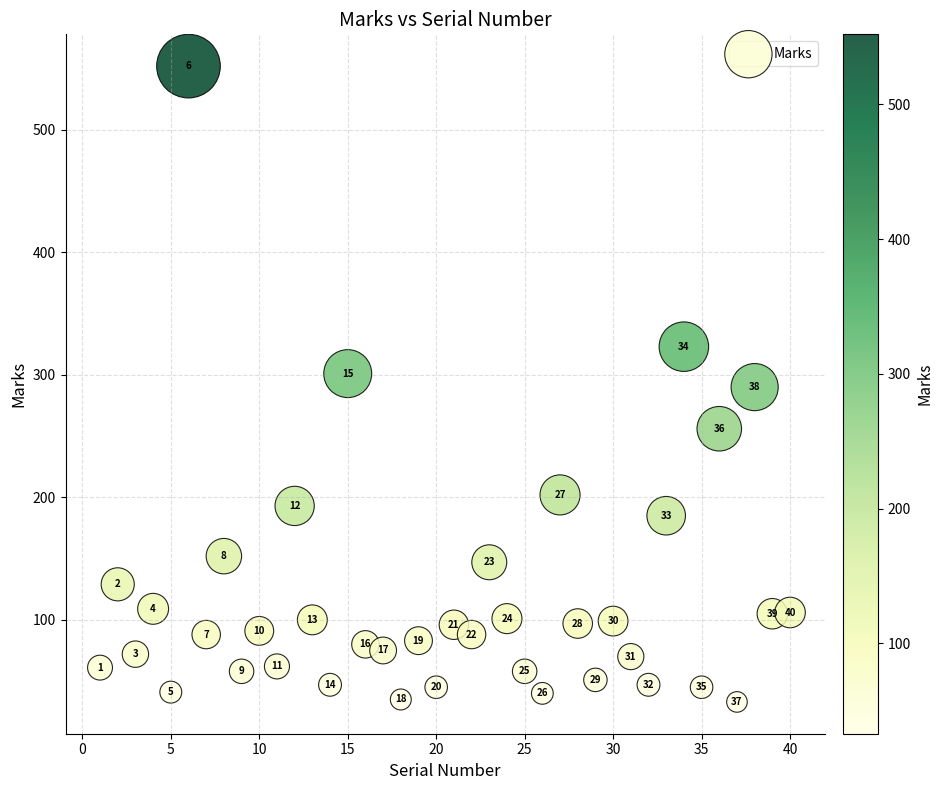

What Y value in the scatter plot is closest to 292?

290